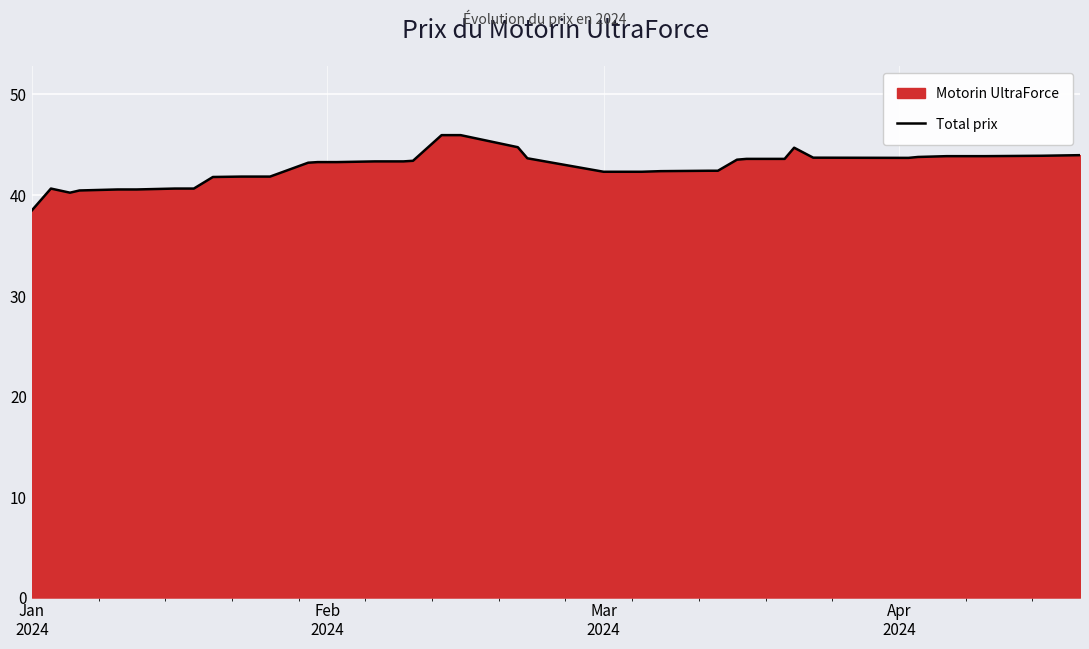

What is the greatest value displayed?

46.0